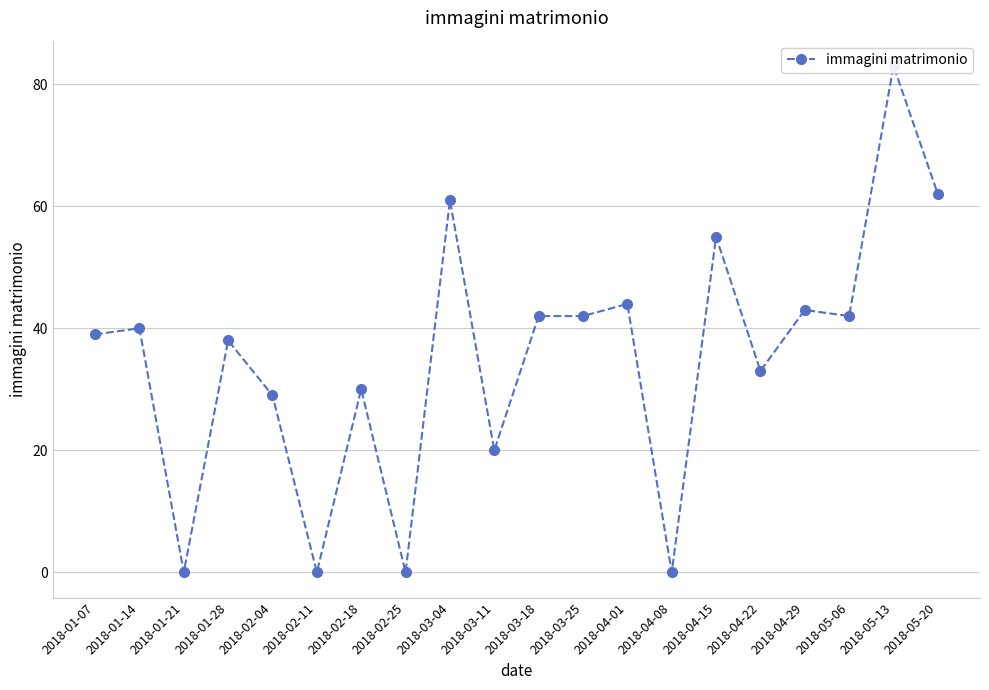

Reading left to right, transcribe all the data shown in this chart.

39	40	0	38	29	0	30	0	61	20	42	42	44	0	55	33	43	42	83	62